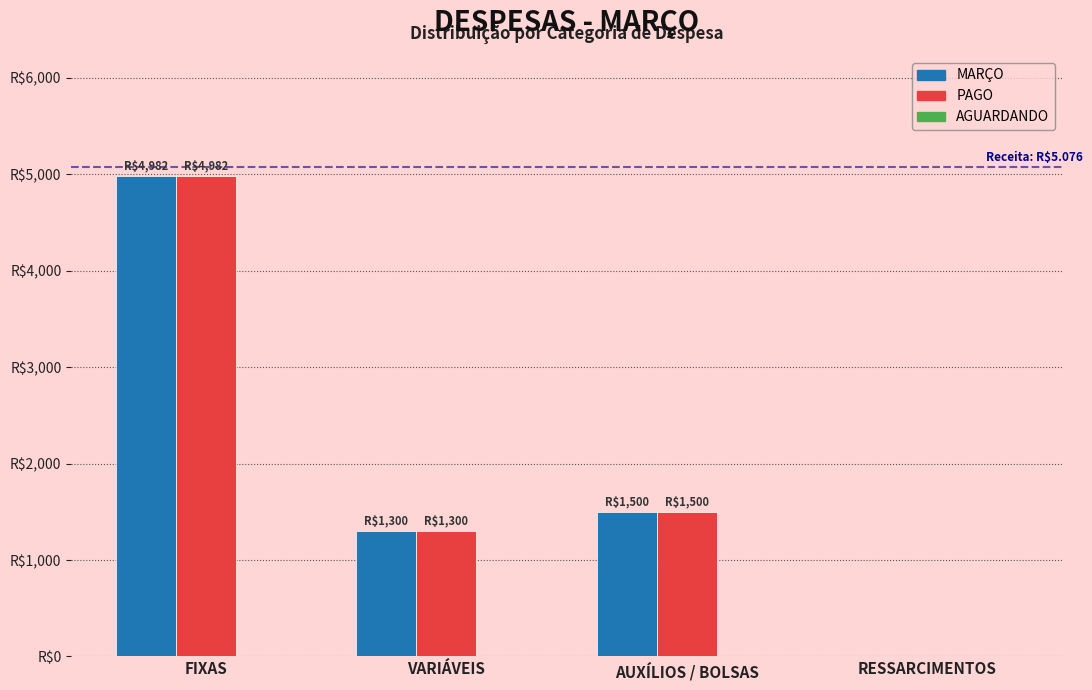

Are the bars horizontal?

No